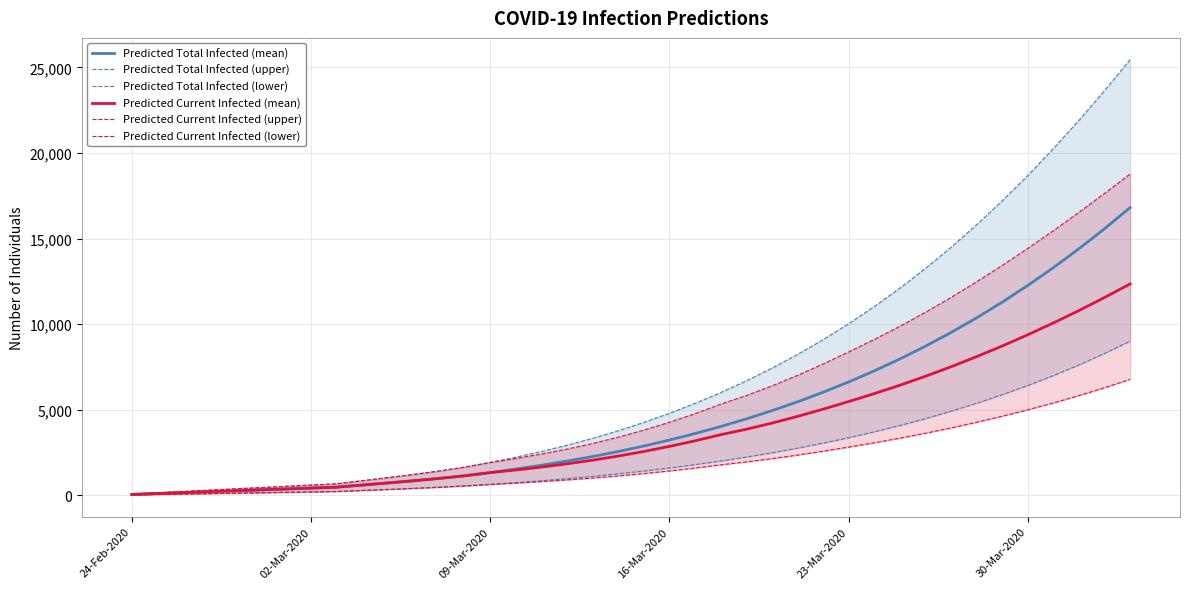

What are all the series names shown in the legend?

Predicted Total Infected (mean), Predicted Total Infected (upper), Predicted Total Infected (lower), Predicted Current Infected (mean), Predicted Current Infected (upper), Predicted Current Infected (lower)